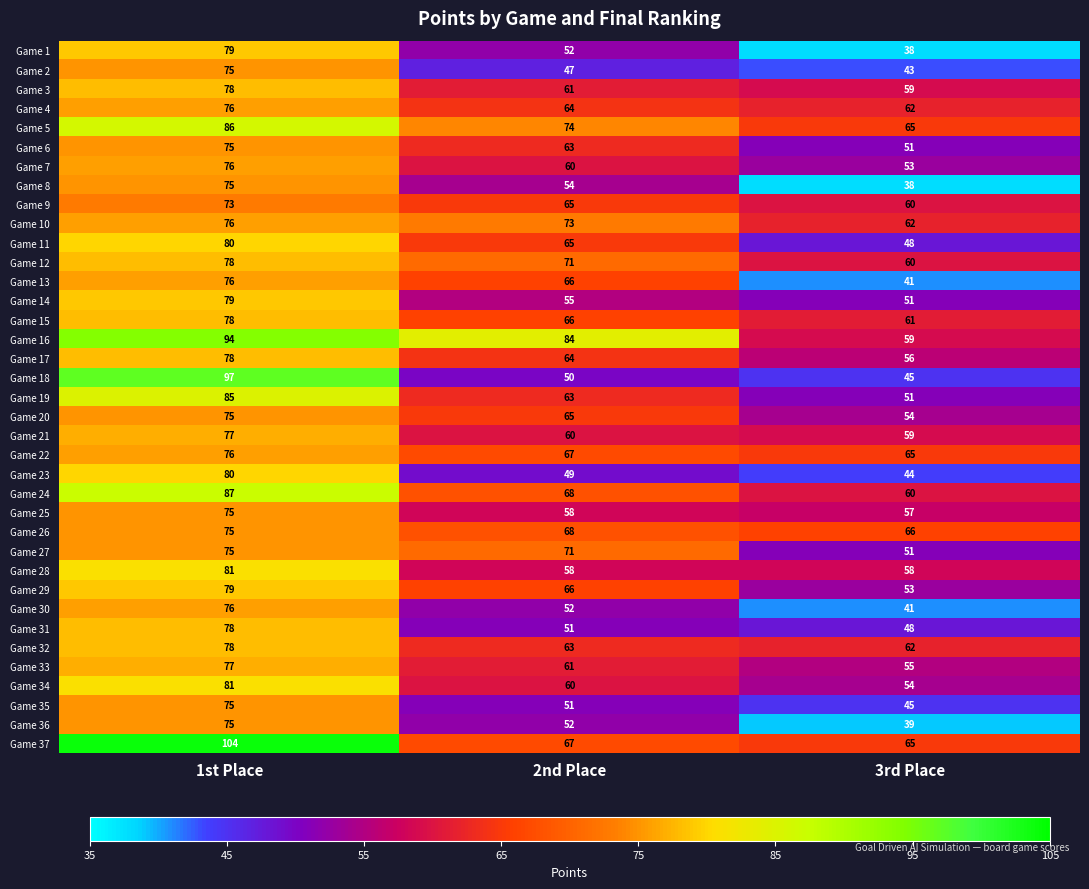

What is the difference between the maximum and second lowest values in the Game 10 series?

3